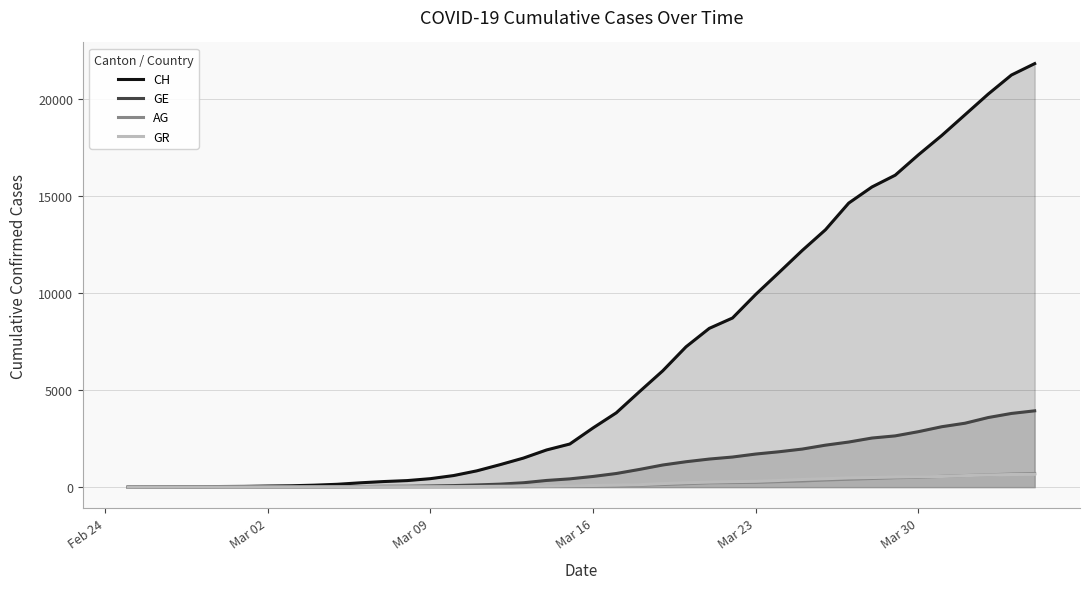

What is the value of the AG point at the 39th from the left?

673